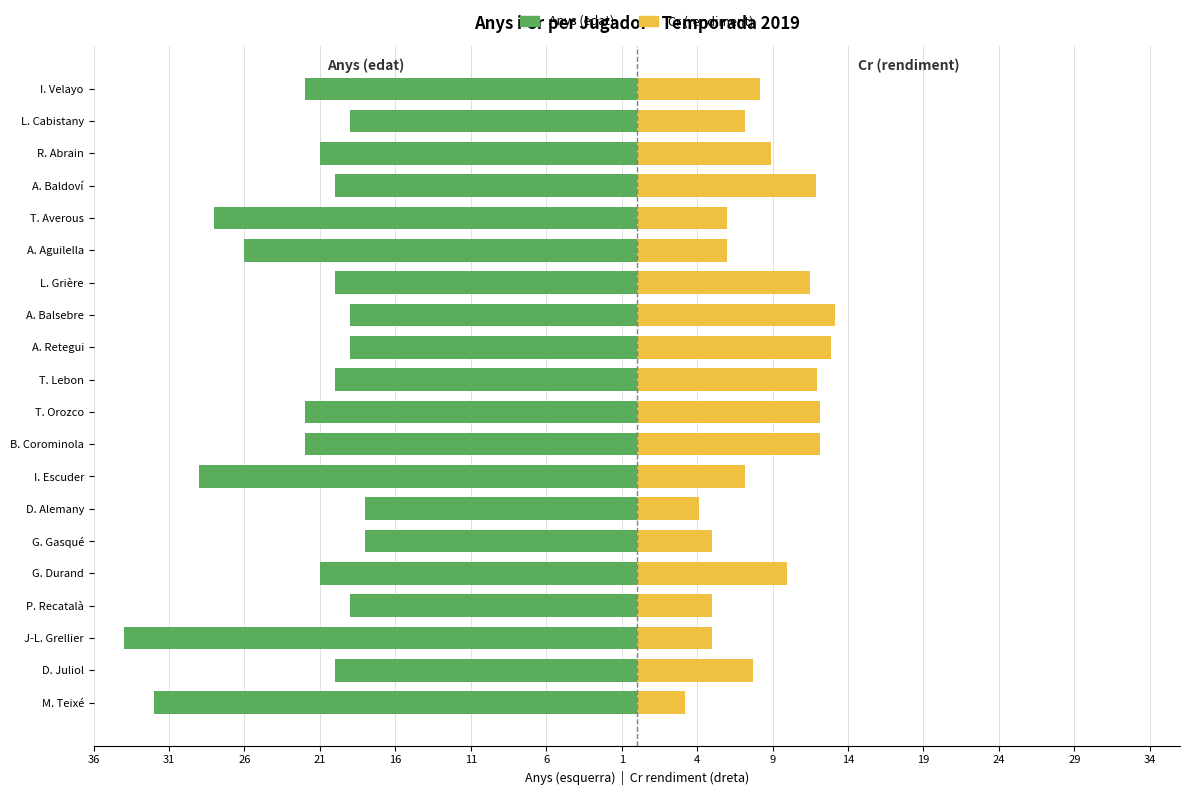

How many groups of bars are there?

20